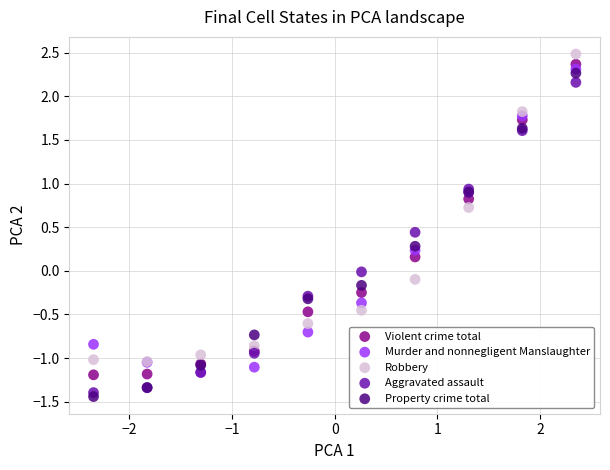

What are all the series names shown in the legend?

Violent crime total, Murder and nonnegligent Manslaughter, Robbery, Aggravated assault, Property crime total